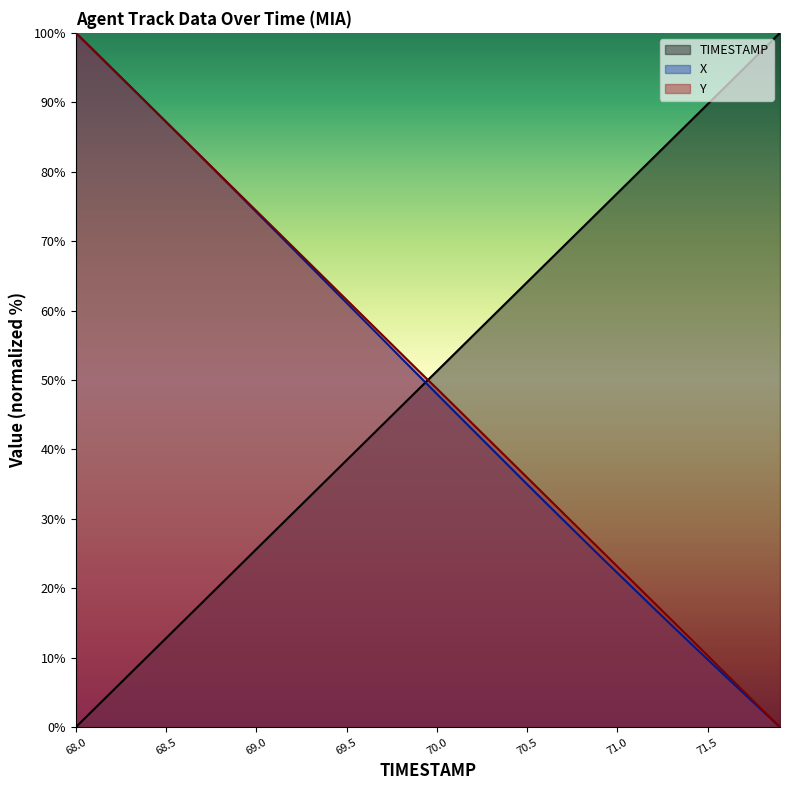

What is the label of the 22nd point from the left?

70.1